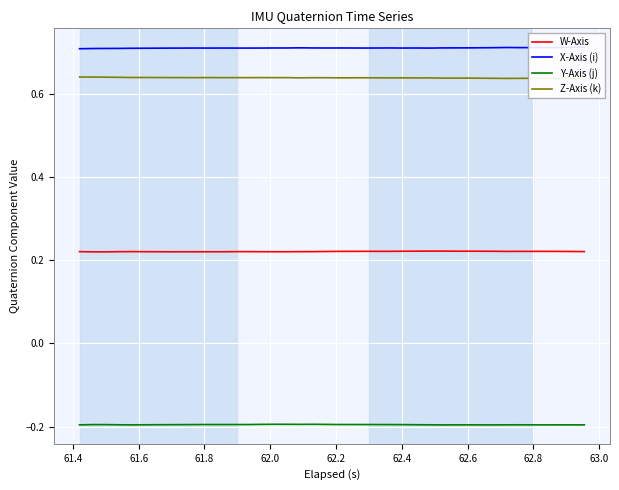

True or false: W-Axis and Y-Axis (j) cross at least once.

False